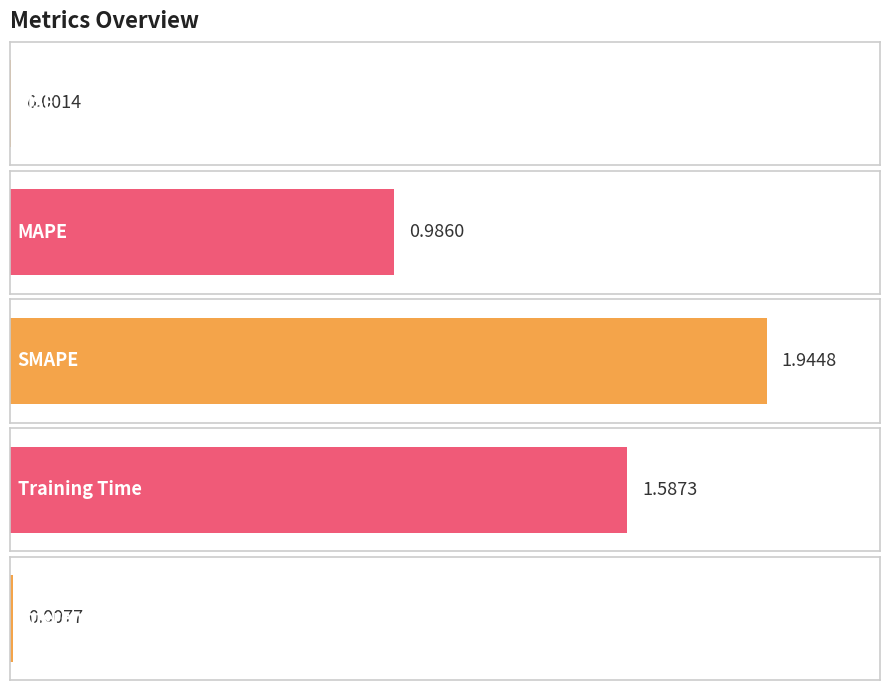

Reading left to right, extract all data points from this chart.

0.0	1.0	1.9	1.6	0.0